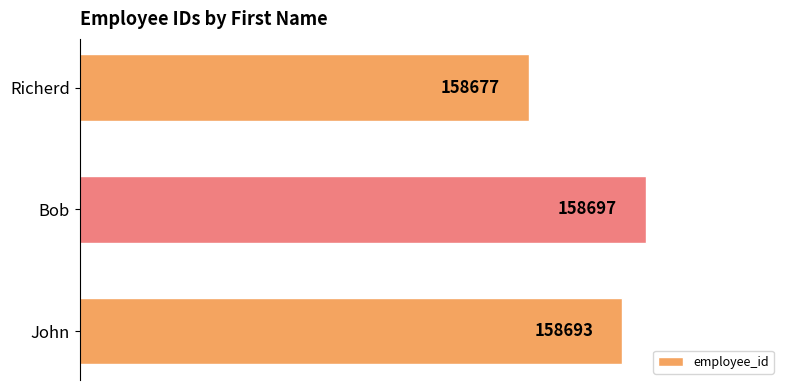

How many values are below 158693?

1